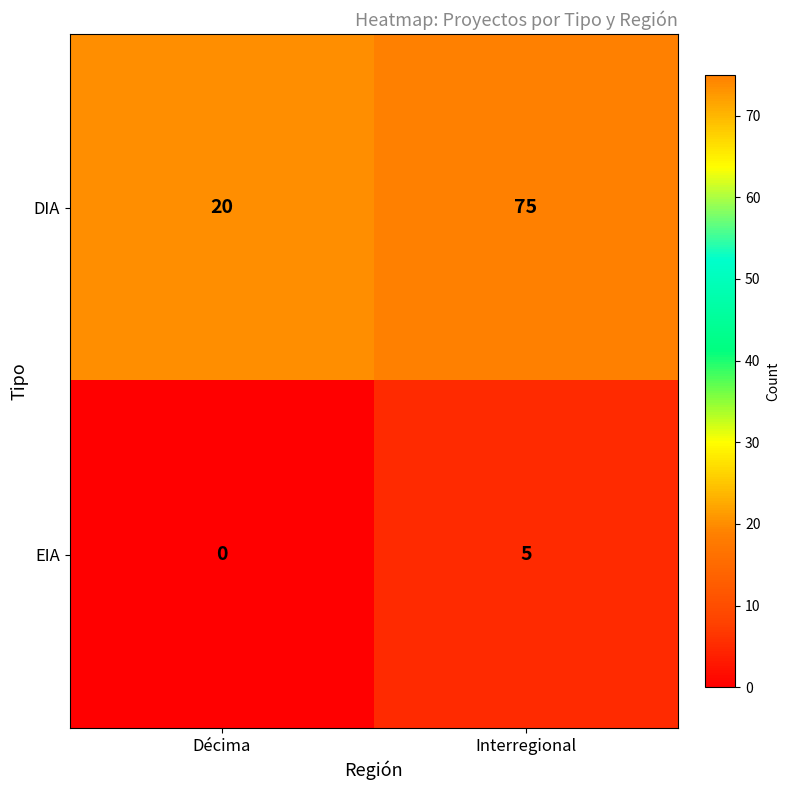

What is the total value across all series at Décima?

20